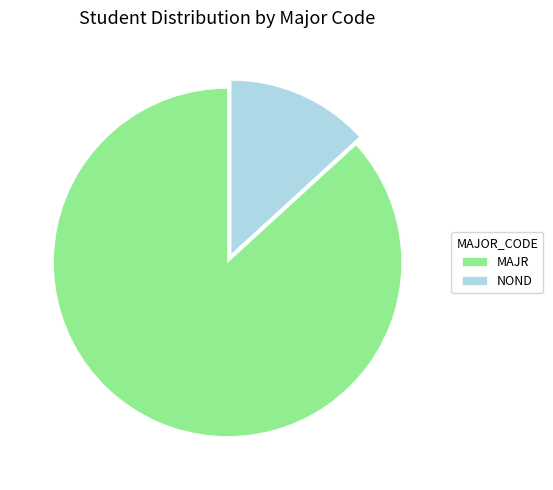

Is it true that MAJR is 82% of the pie?

False